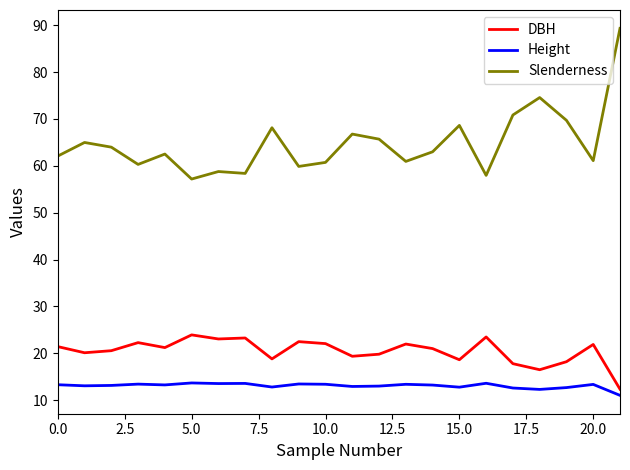

Which series has the largest range (max minus min)?

Slenderness